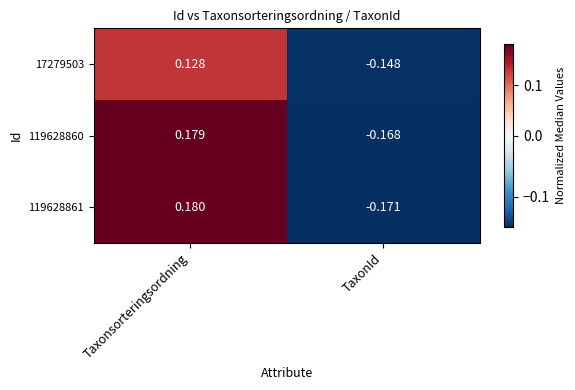

At which label is 17279503 closest to 0?

Taxonsorteringsordning